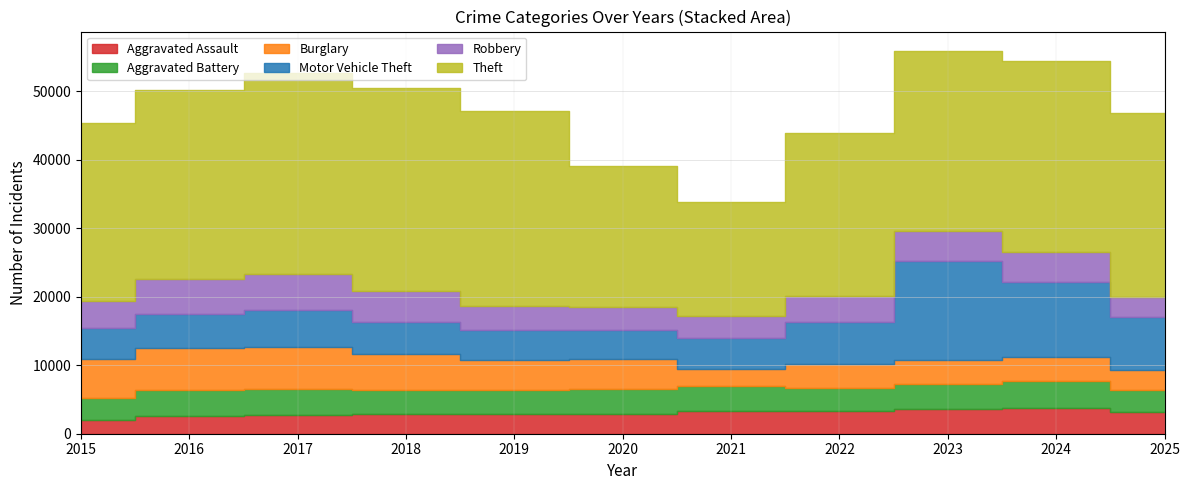

How many lines are shown in the chart?

6